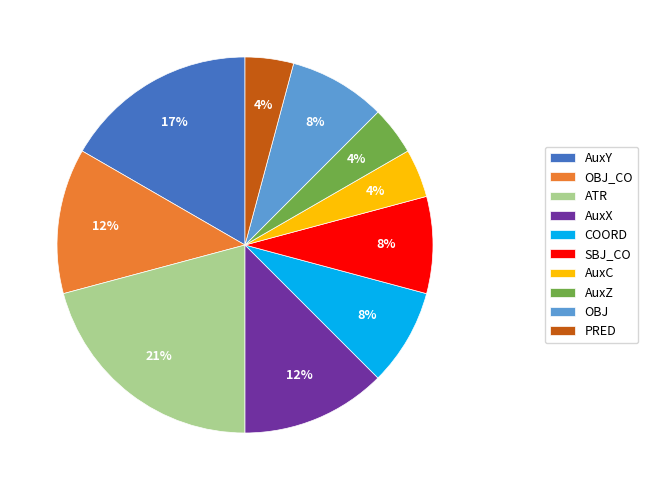

Is there a majority slice in this chart?

No